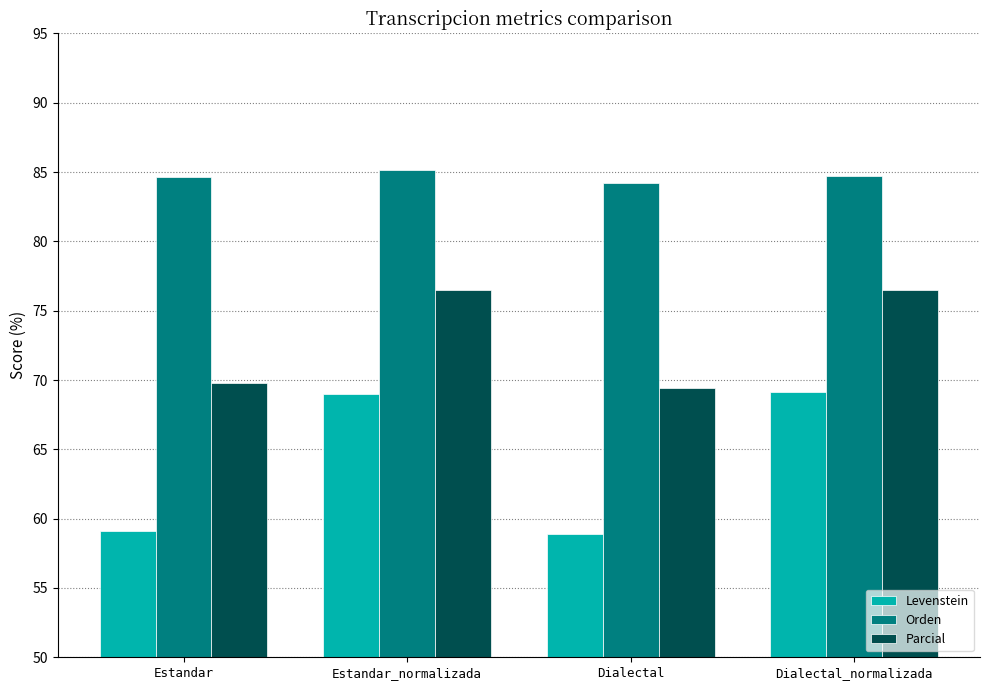

Does the chart contain stacked bars?

No